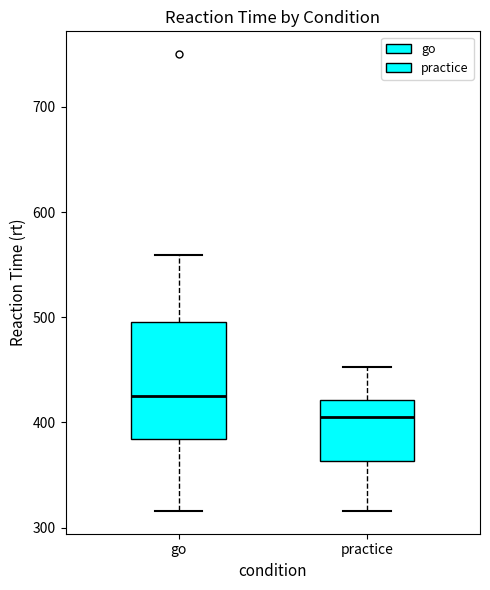

Which box has the lowest median line?

practice